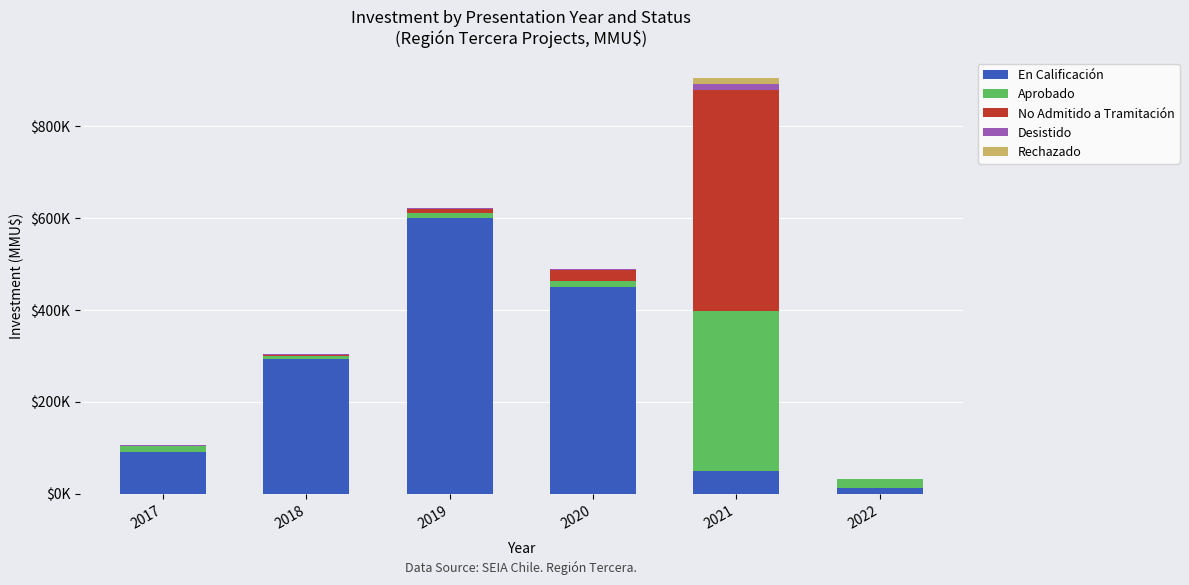

What is the total value across all series at 2018?

303700